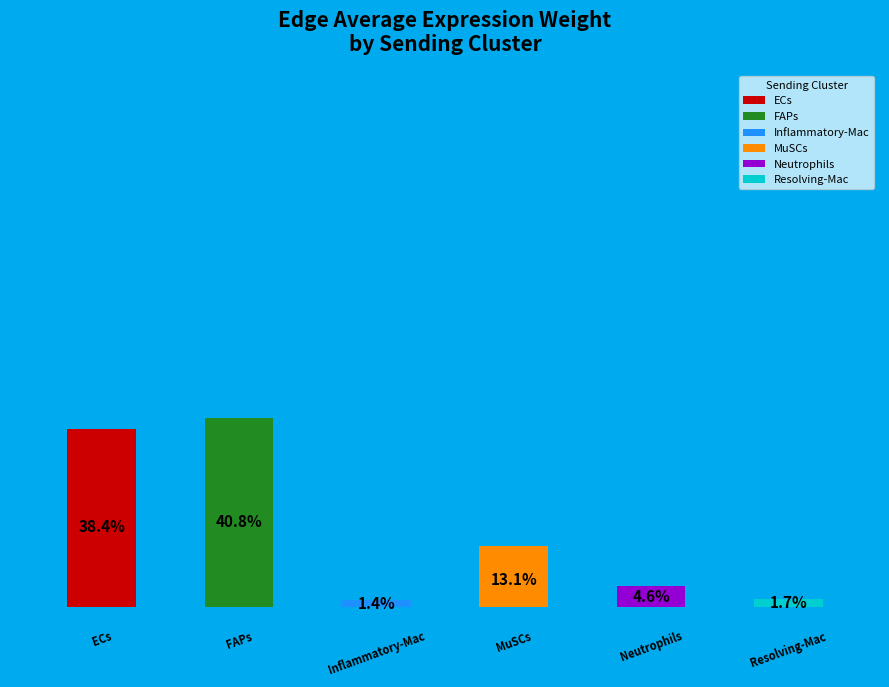

Between Inflammatory-Mac and ECs, which is larger?

ECs